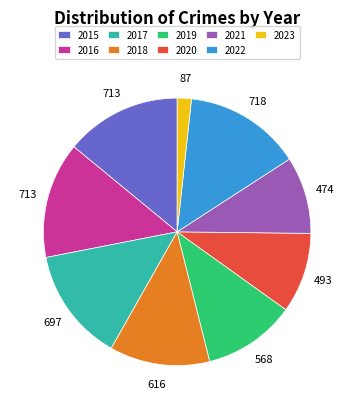

Is it true that 2017 is 8% of the pie?

False